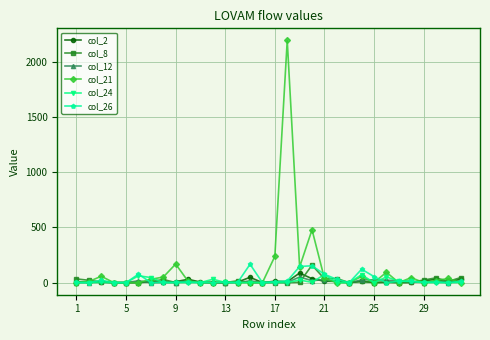

What are all the series names shown in the legend?

col_2, col_8, col_12, col_21, col_24, col_26